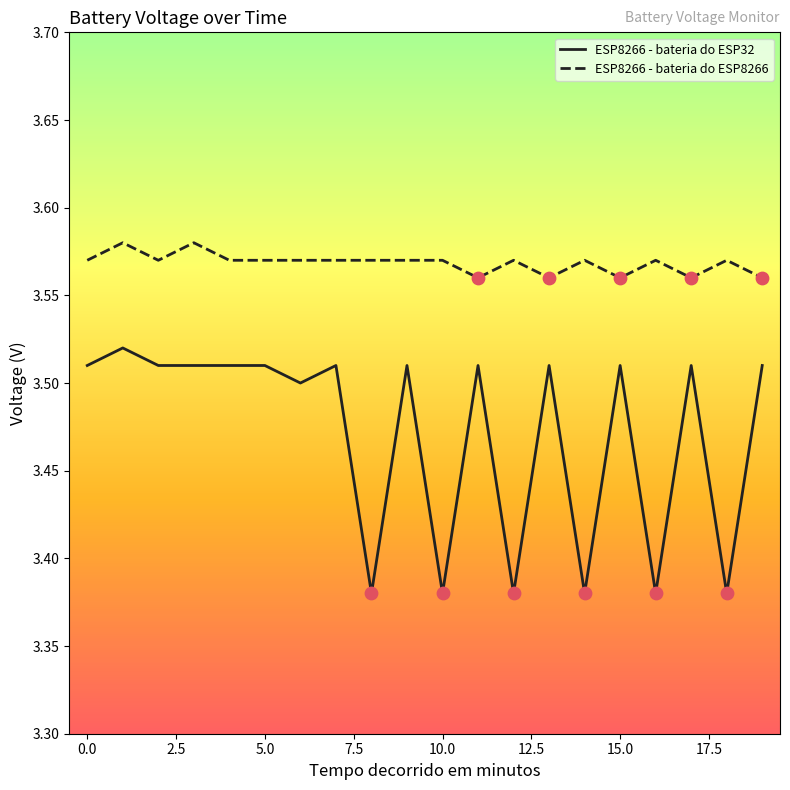

Which series has the largest total across all categories?

ESP8266 - bateria do ESP8266